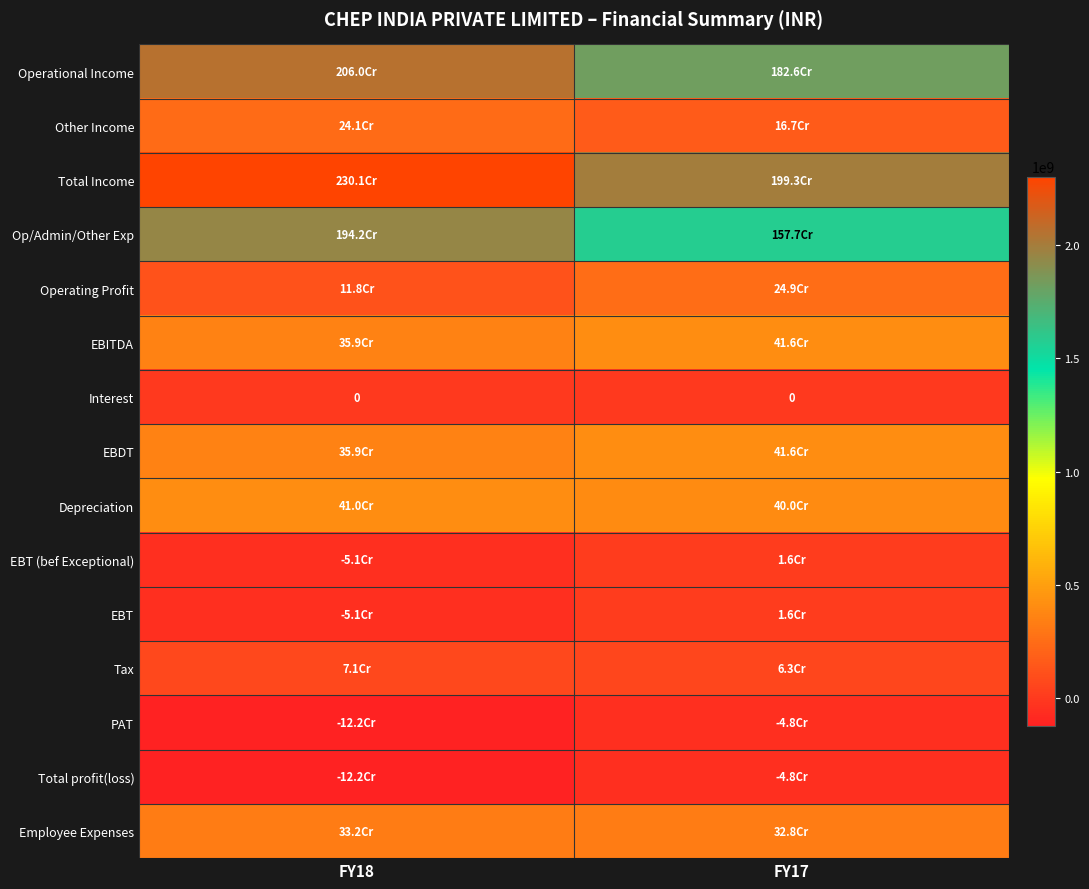

Between FY18 and FY17, which is larger?

FY18